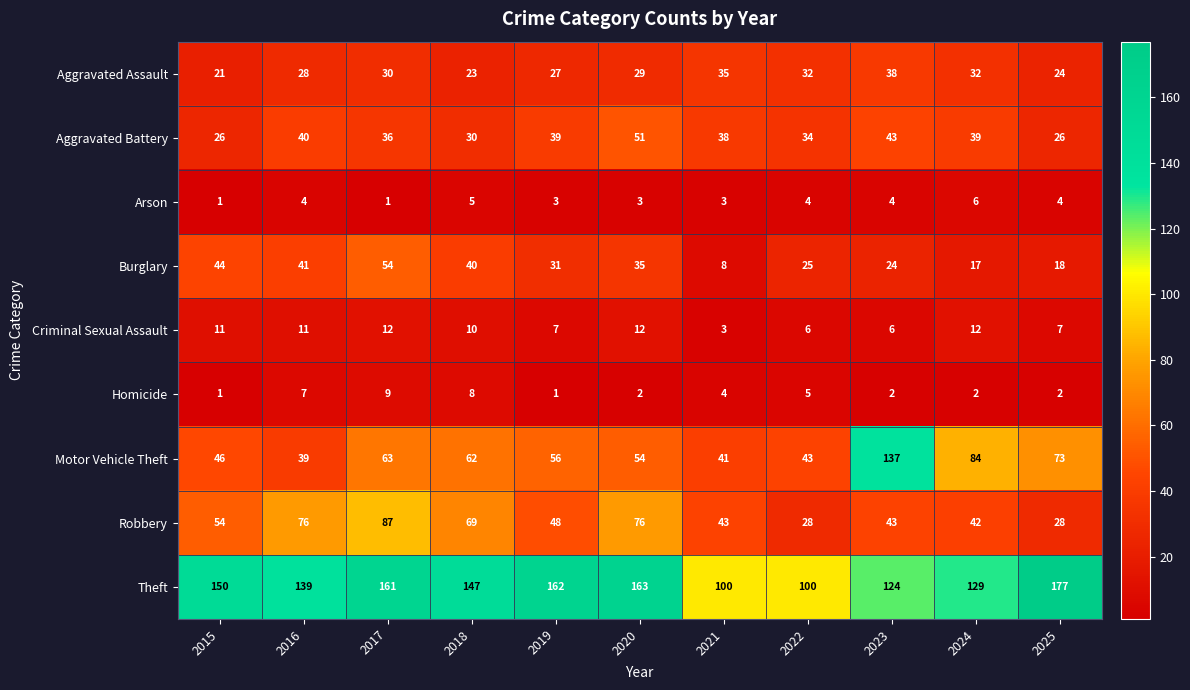

At 2022, list the series in order from largest to smallest.

Theft, Motor Vehicle Theft, Aggravated Battery, Aggravated Assault, Robbery, Burglary, Criminal Sexual Assault, Homicide, Arson